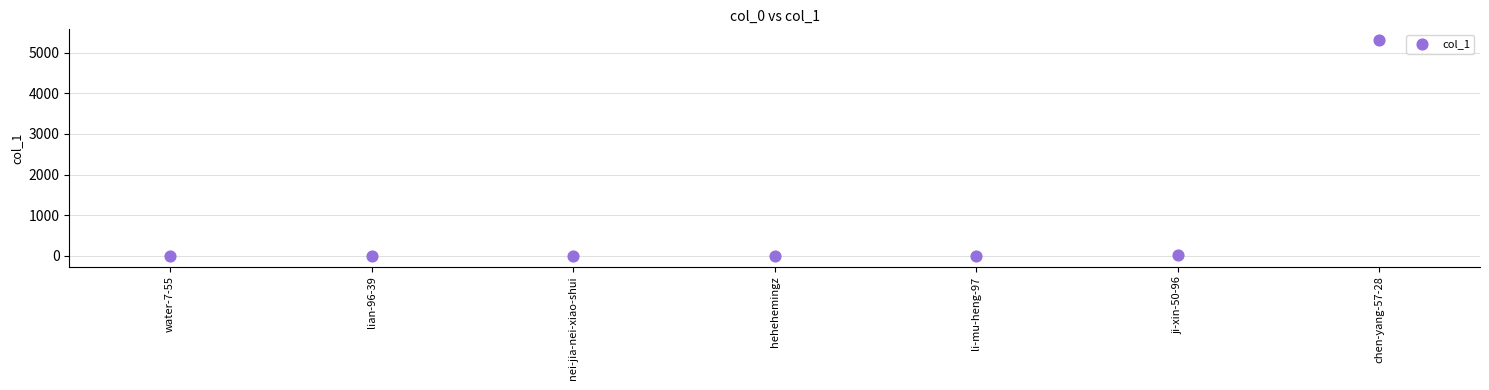

What is the range of Y values (max minus min)?

5309